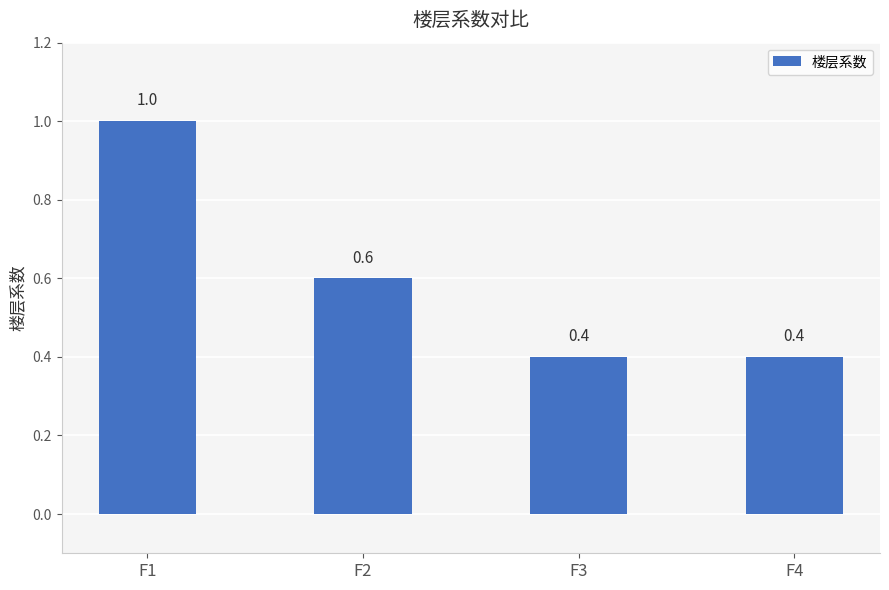

How many distinct data groups are displayed?

1